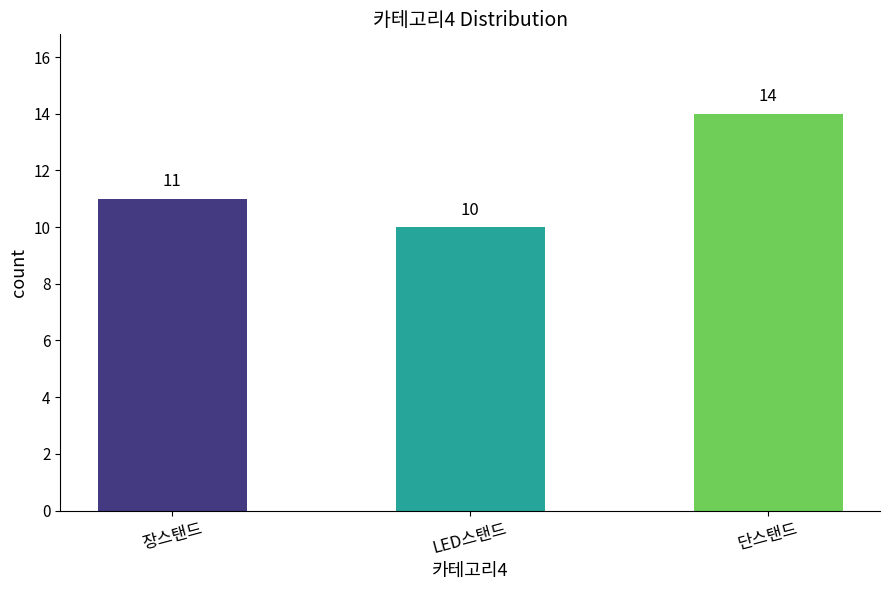

Is it true that the value at LED스탠드 is 3?

False